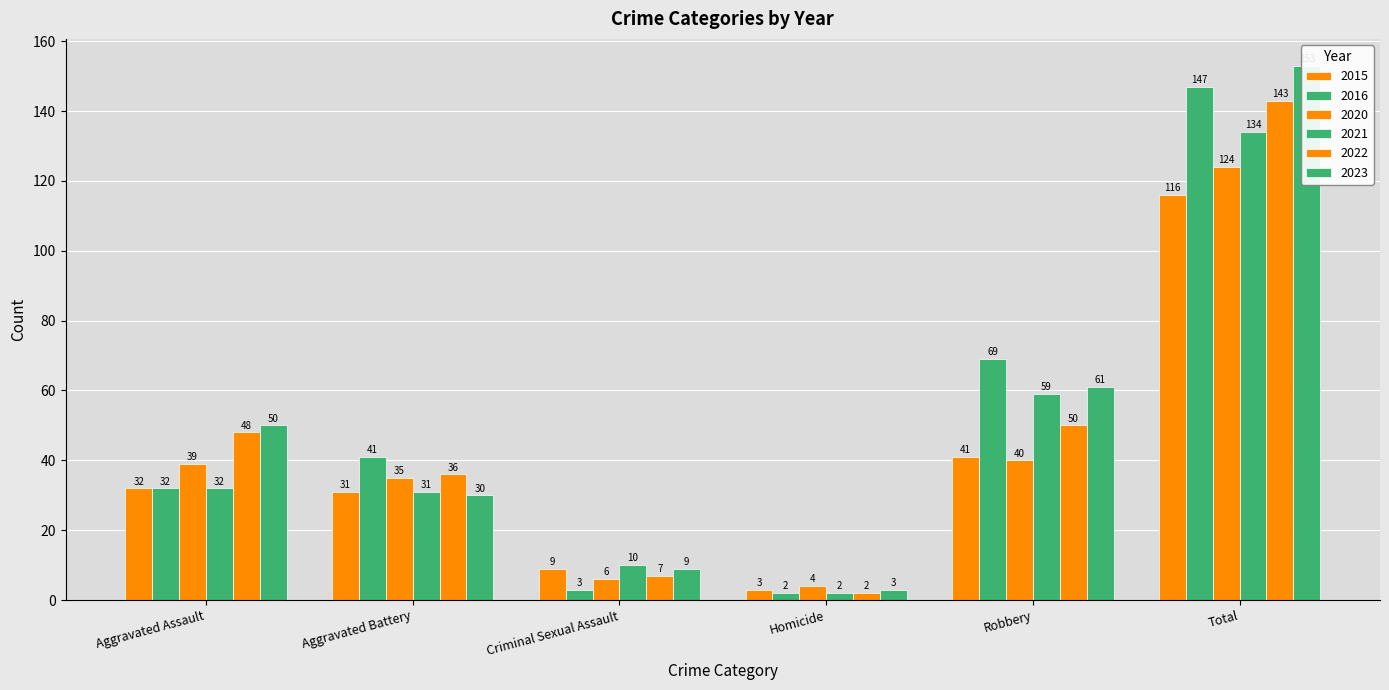

What is the value of the 2021 bar at the 1st from the left?

32